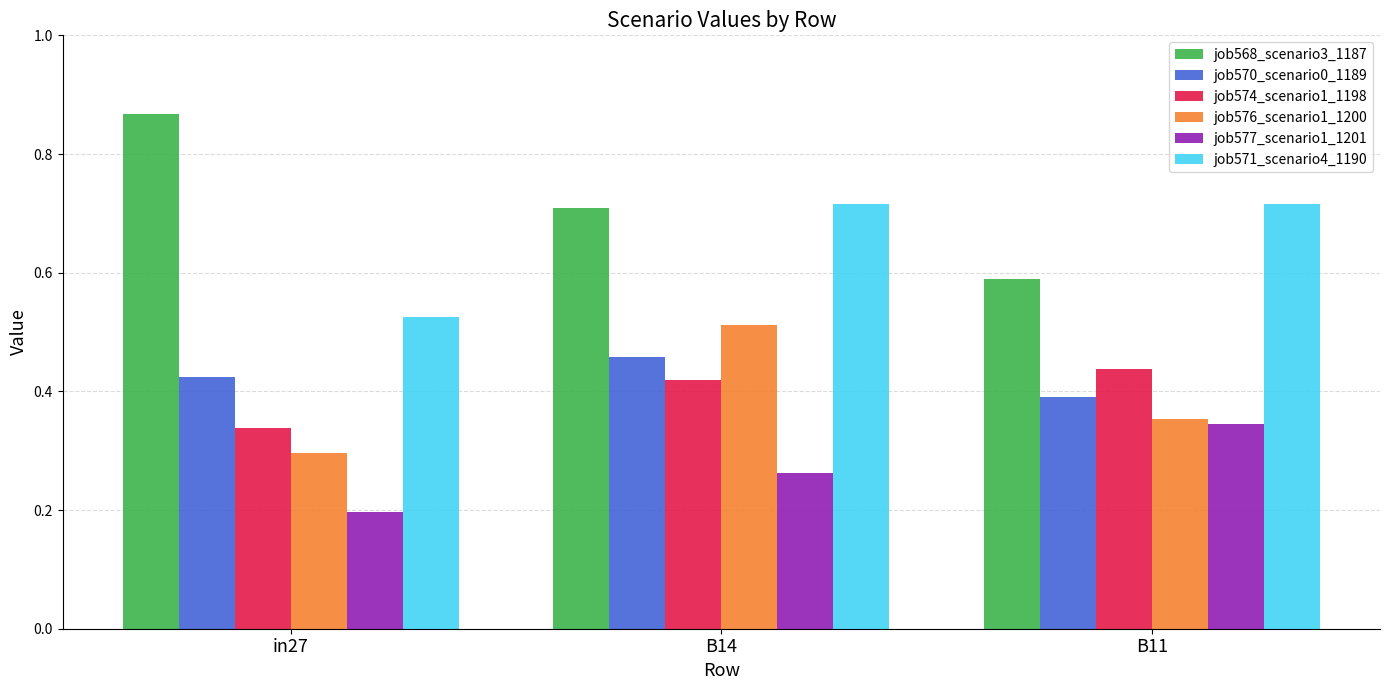

How many bars are there in total?

18